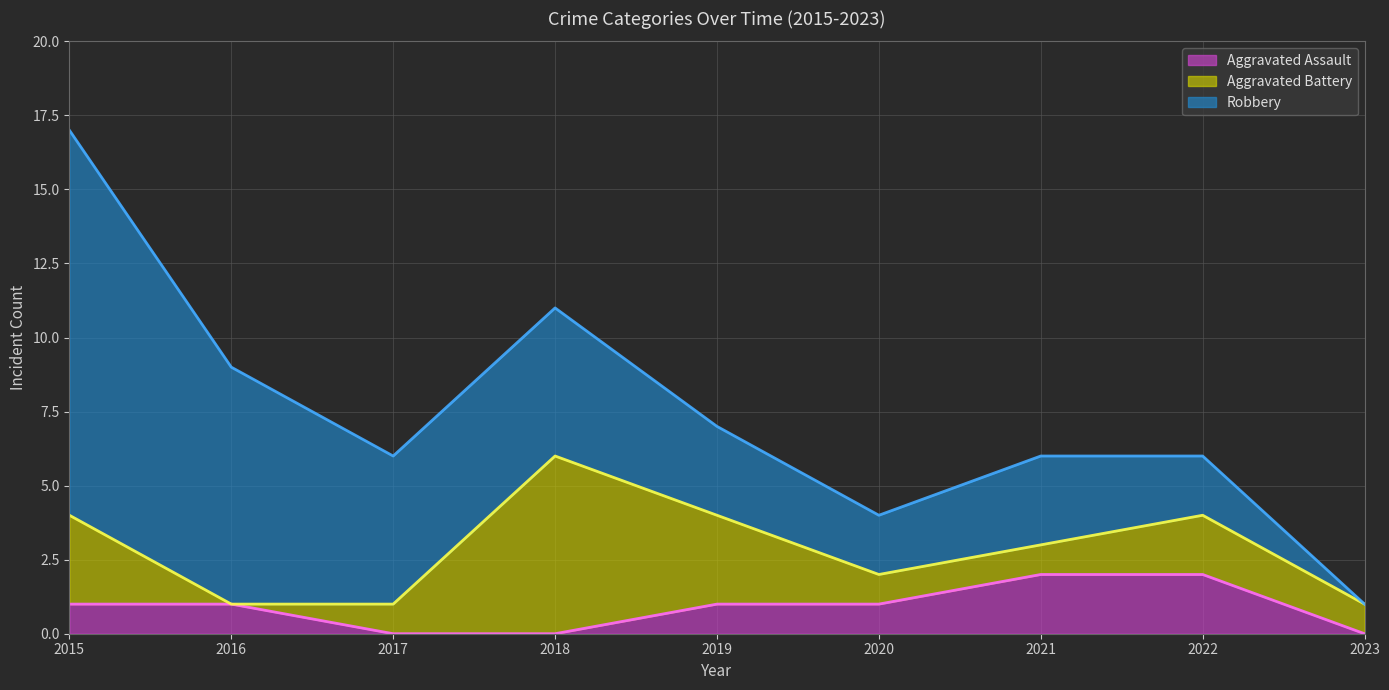

What is the average value of the Aggravated Battery series?

2